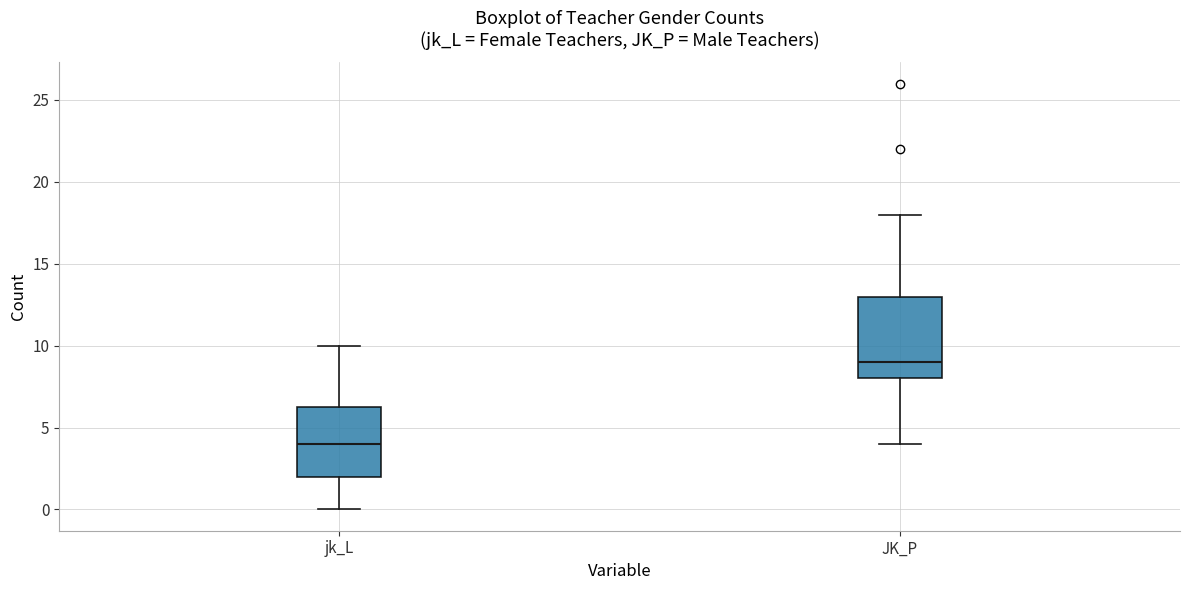

Reading left to right, transcribe this box plot: for each box, give where its median line is, the range the box spans, and where its two whiskers end, as read against the y-axis. The values are not printed on the chart, so give them approximately, as read against the axis.

jk_L: median 4.0, box 2.0 to 6.5, whiskers 0.0 to 10.0
JK_P: median 9.0, box 8.0 to 13.0, whiskers 4.0 to 18.0